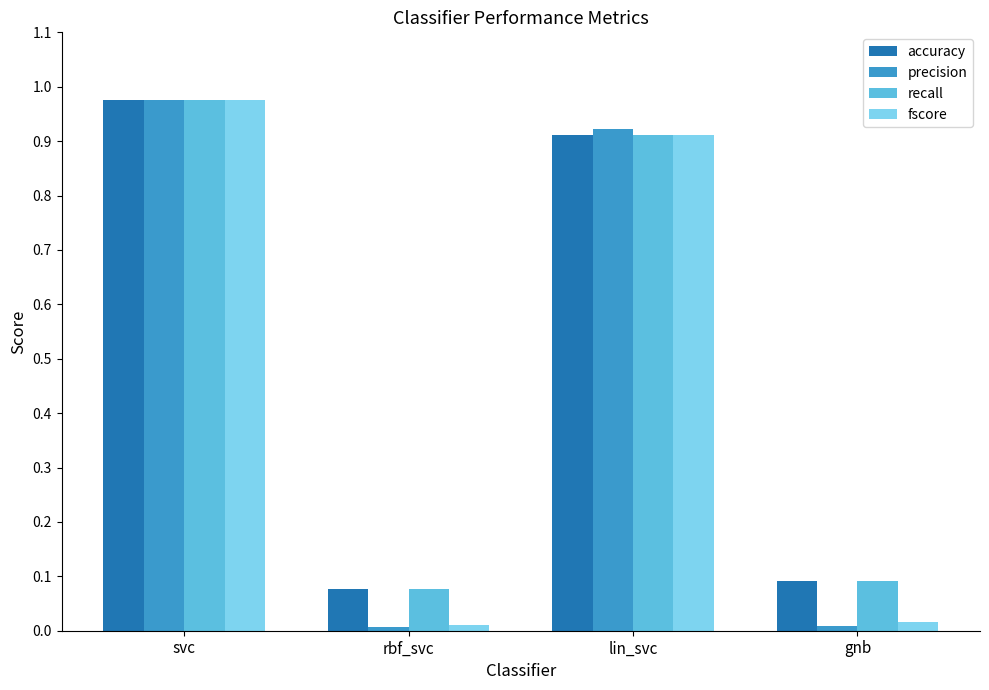

Which series has the widest spread of values?

precision